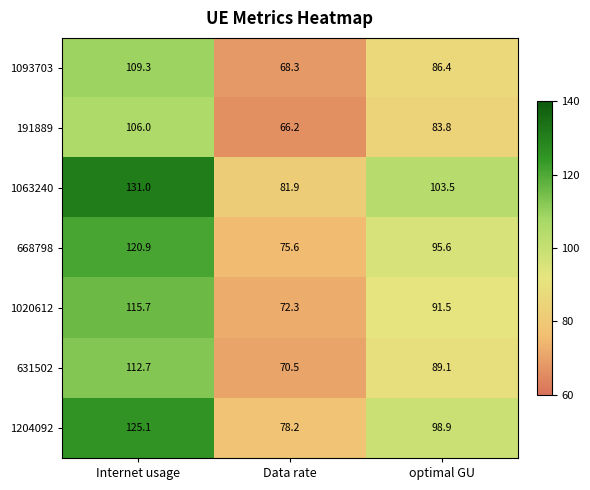

What is the maximum value shown in the chart?

131.0